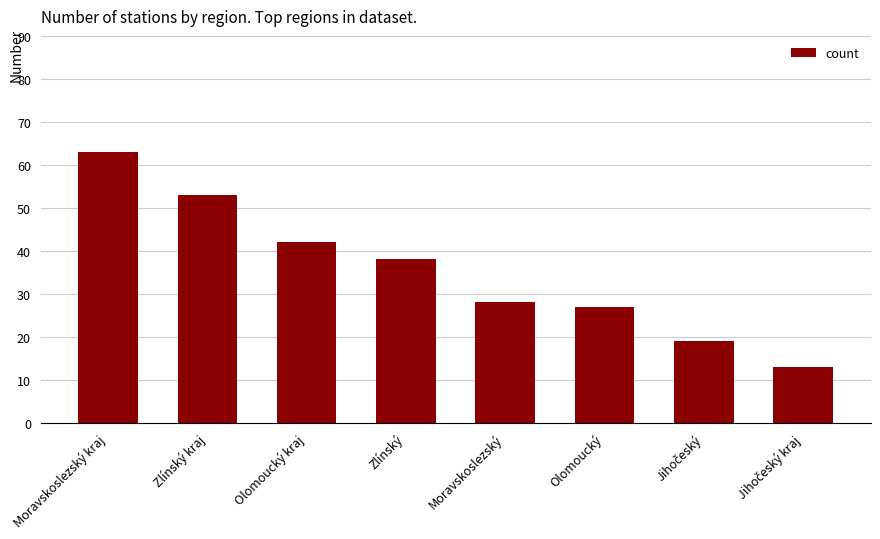

Where does the data first go above 38?

Moravskoslezský kraj